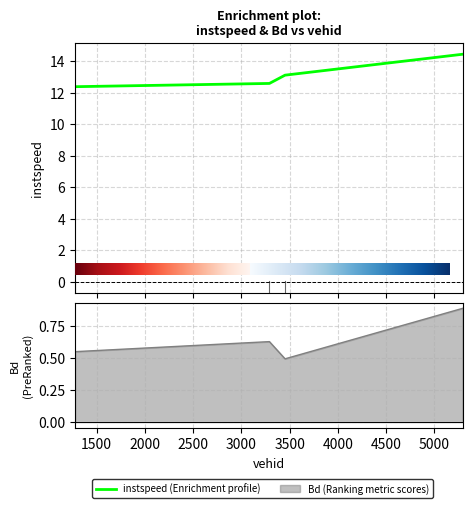

What value does the Bd series have at 3453.0?

0.5